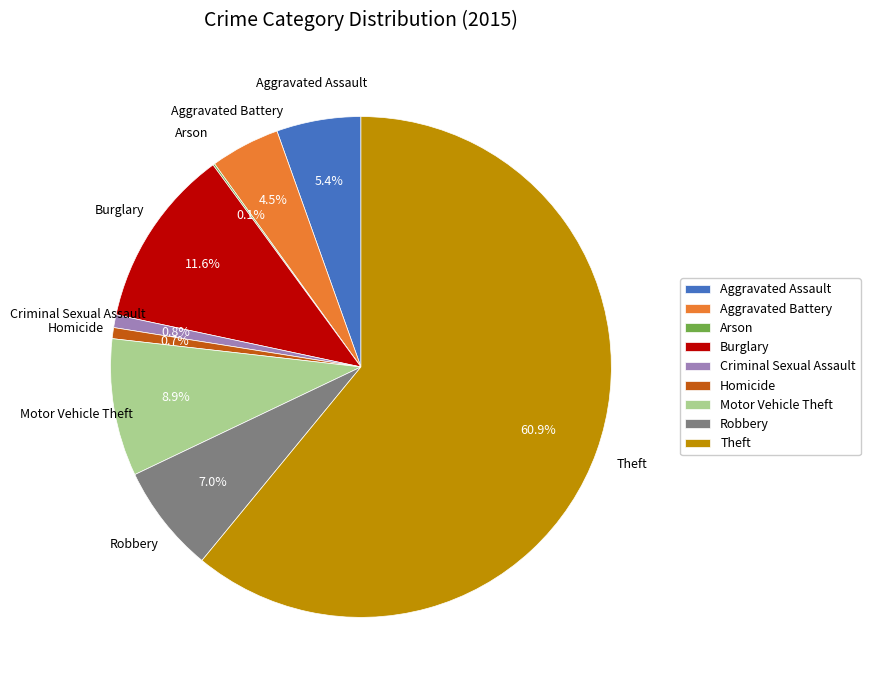

Which slice is the largest?

Theft